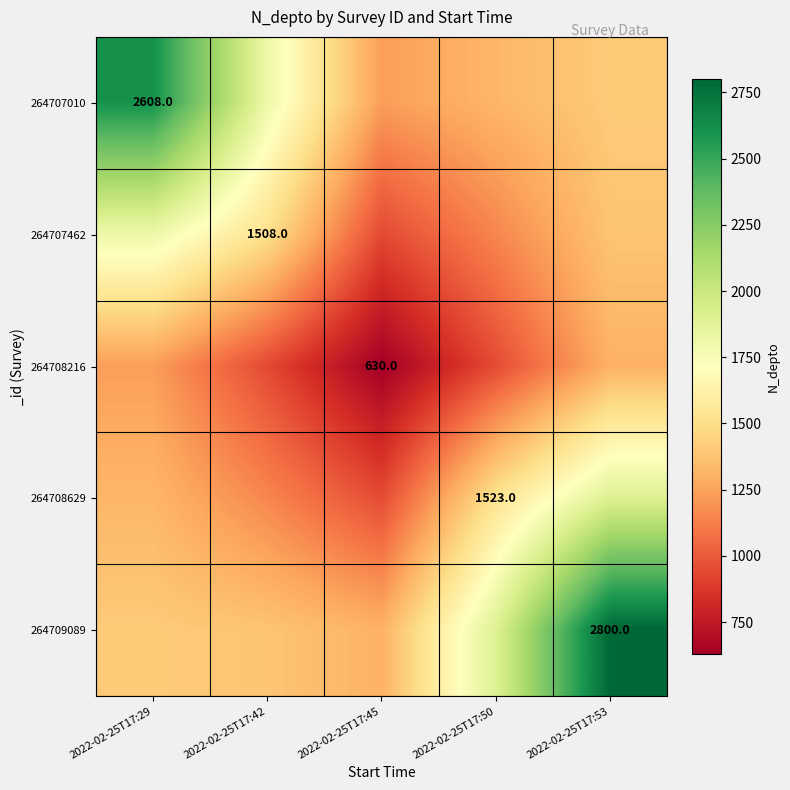

What is the greatest value displayed?

2800.0